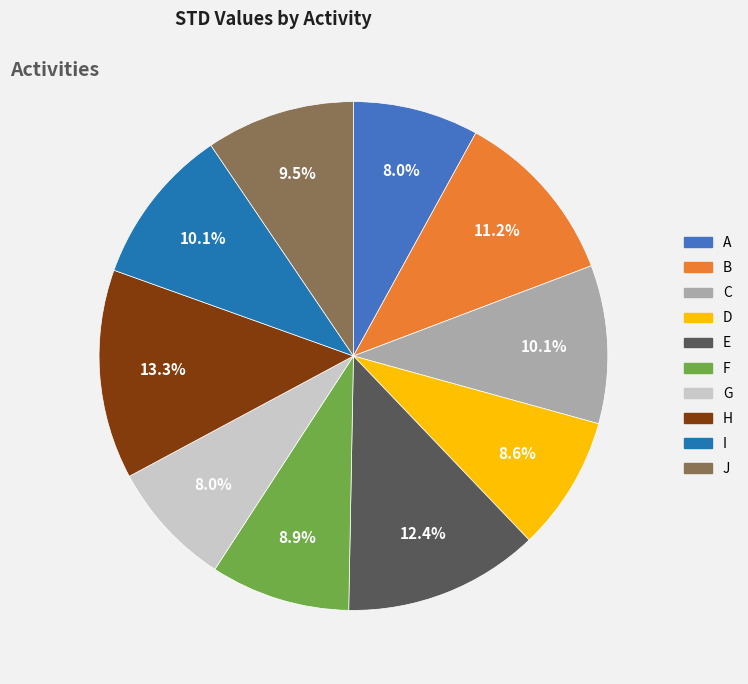

To the nearest percent, what percentage of the pie is E?

12%